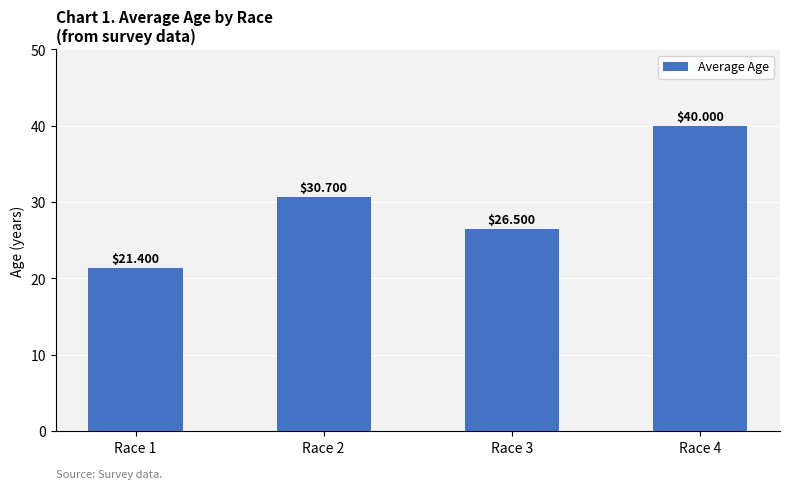

Reading left to right, transcribe all the data shown in this chart.

Race 1=21.4	Race 2=30.7	Race 3=26.5	Race 4=40.0